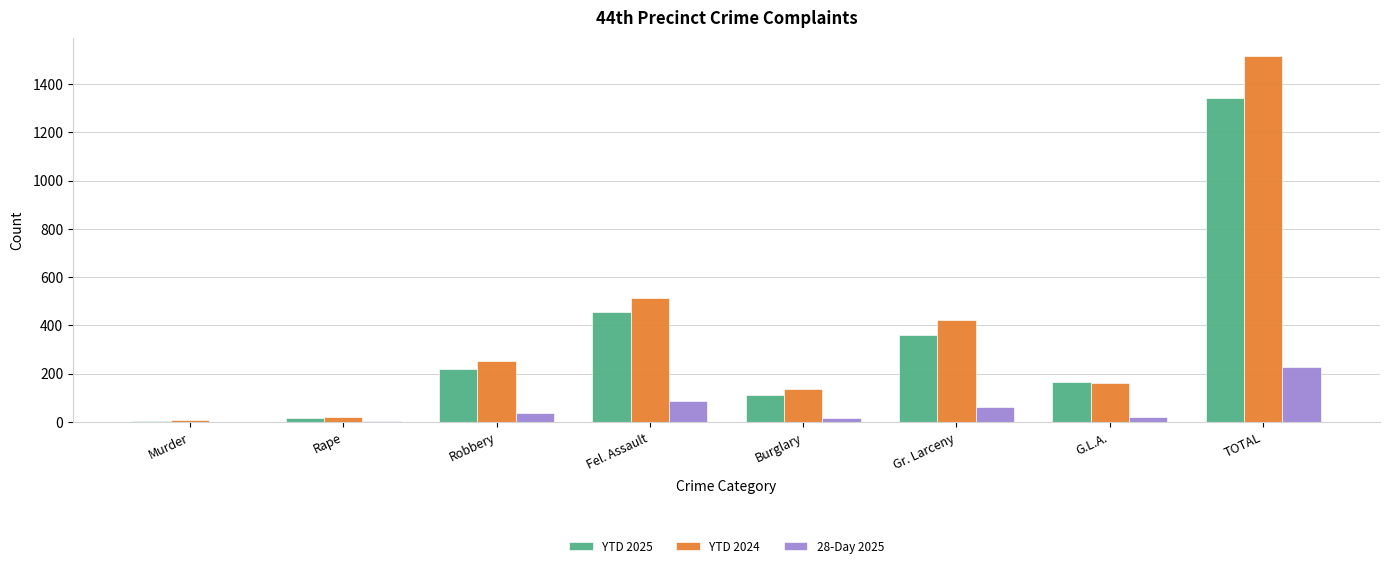

What is the sum of the YTD 2024 values at TOTAL and Robbery?

1769